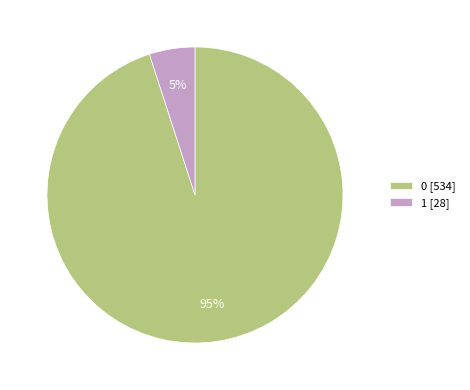

To the nearest percent, what percentage of the pie is 1?

5%